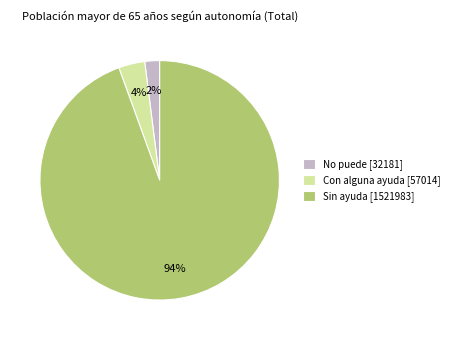

How many segments does this pie chart have?

3